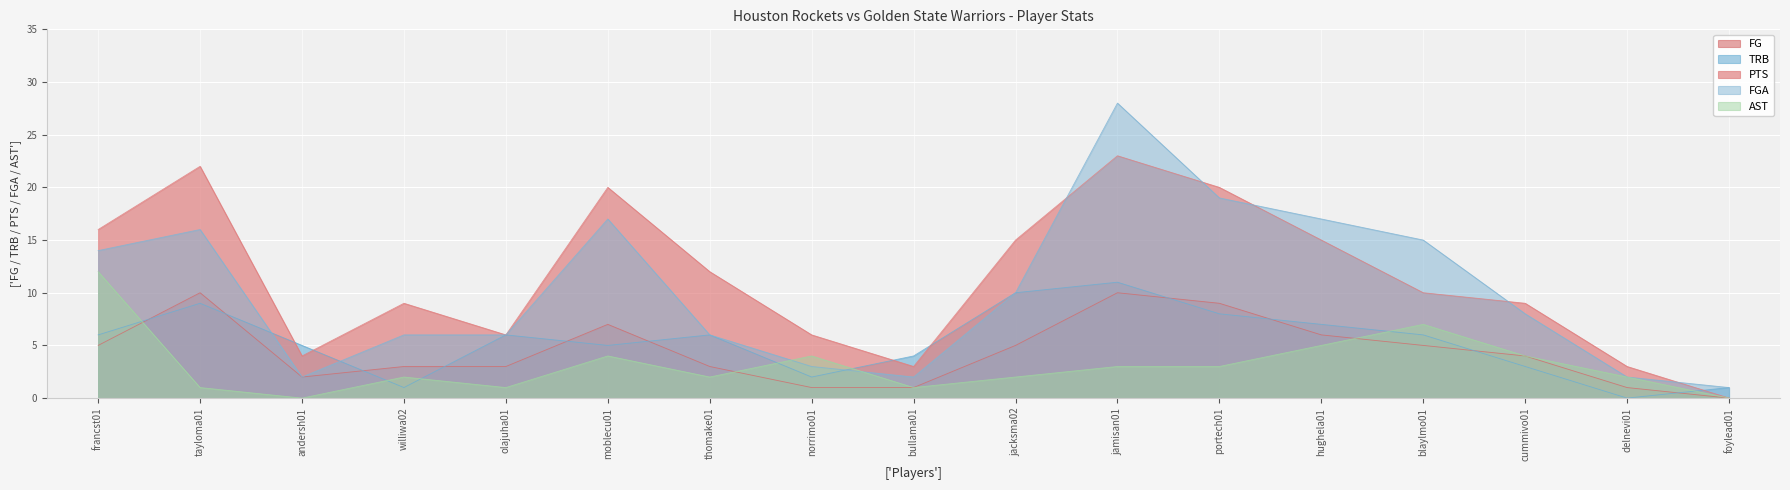

Which category has the highest value in the PTS series?

jamisan01